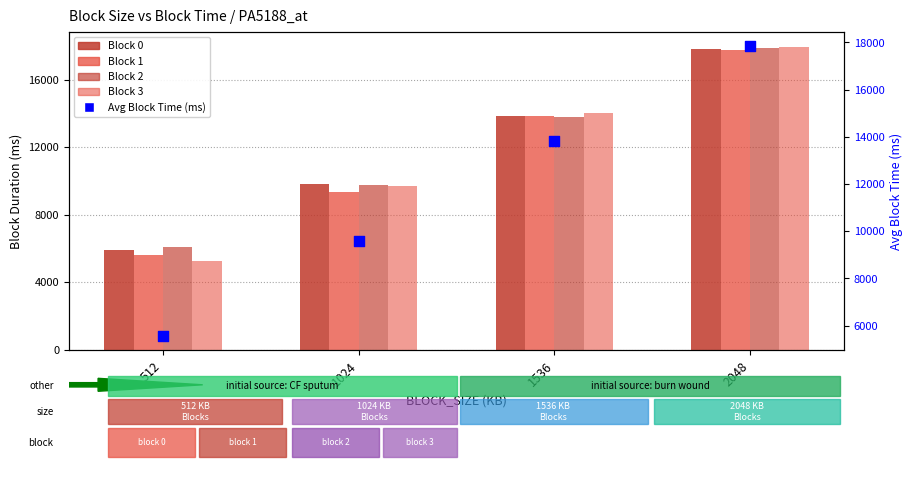

What are all the series names shown in the legend?

Block 0, Block 1, Block 2, Block 3, Avg Block Time (ms)